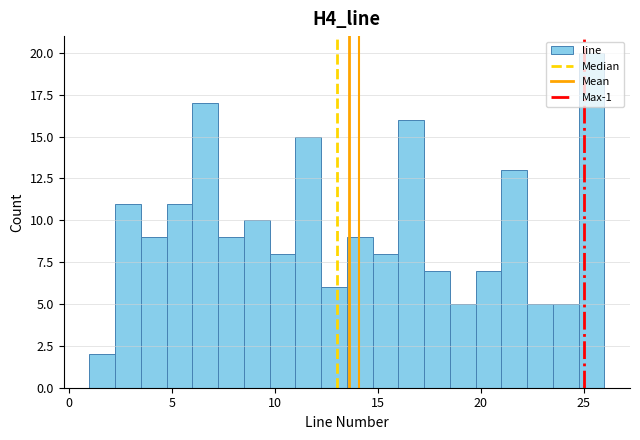

Read against the x-axis, roughly where is the centre of the tallest bar?

25.5